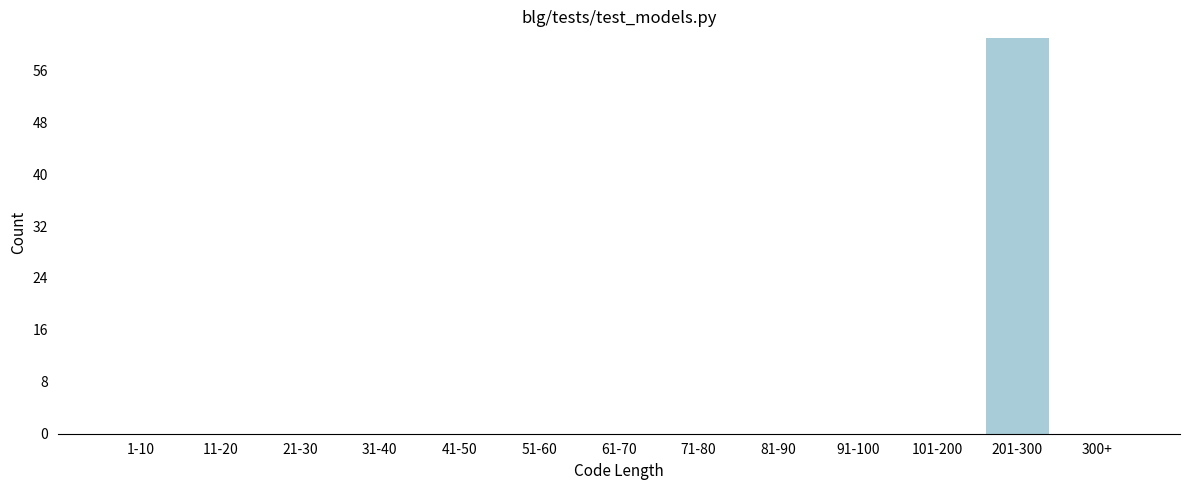

Reading left to right, what are all the values shown in this chart?

1-10=0	11-20=0	21-30=0	31-40=0	41-50=0	51-60=0	61-70=0	71-80=0	81-90=0	91-100=0	101-200=0	201-300=61	300+=0